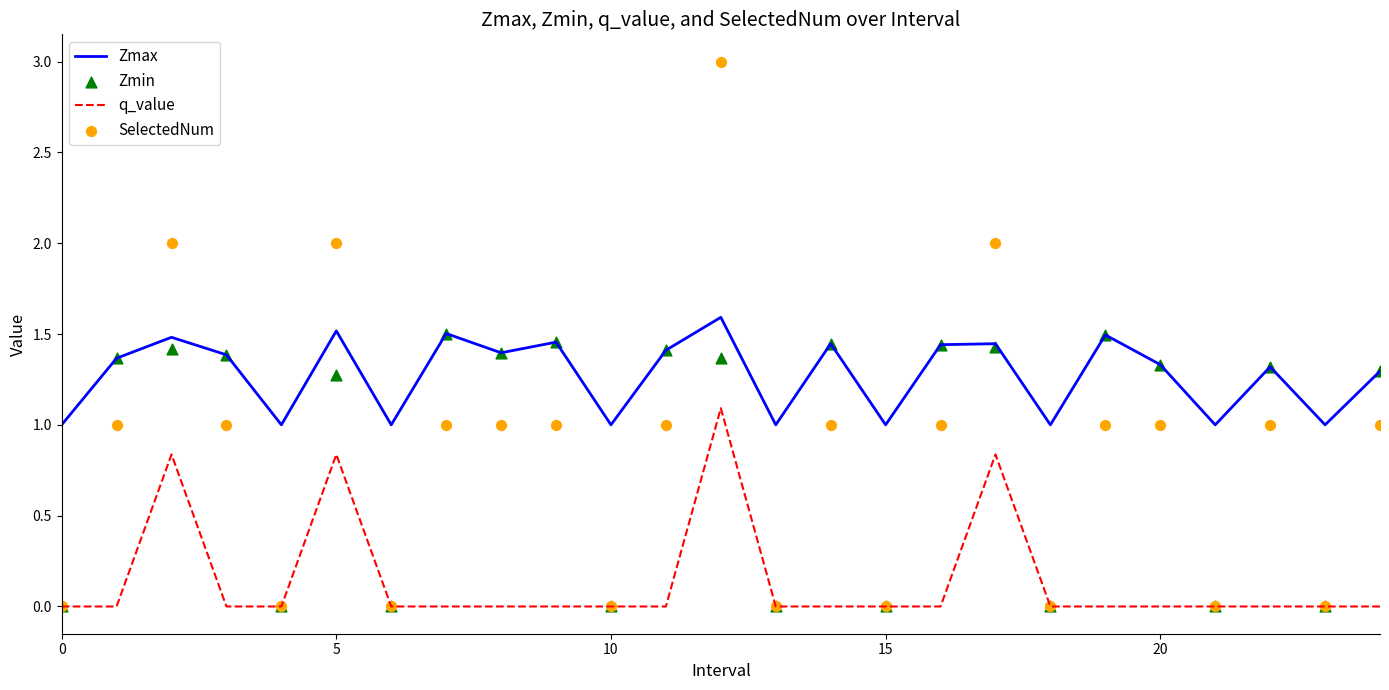

True or false: Zmax and q_value intersect in this chart.

False